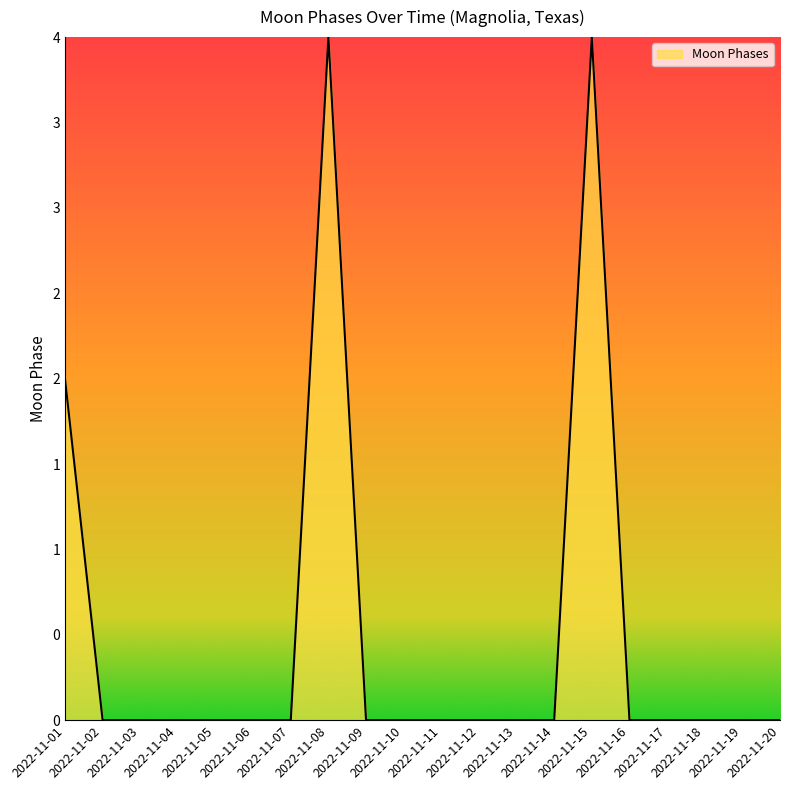

Does the chart have visible grid lines?

No